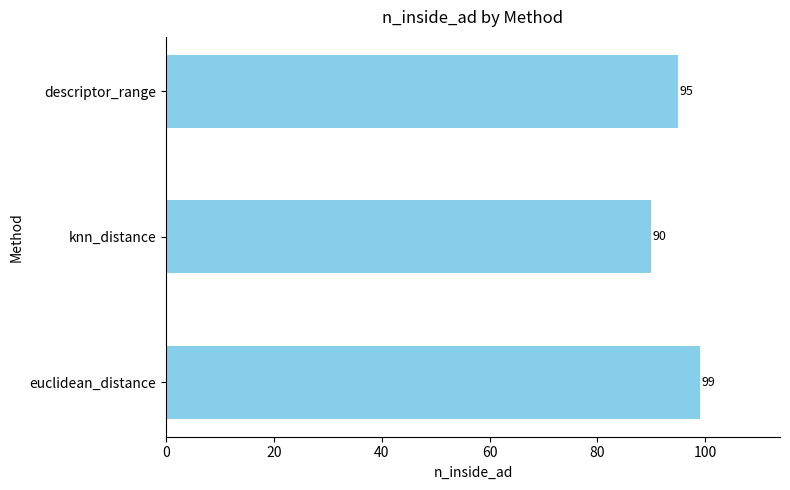

What is the change in value from knn_distance to descriptor_range?

+5